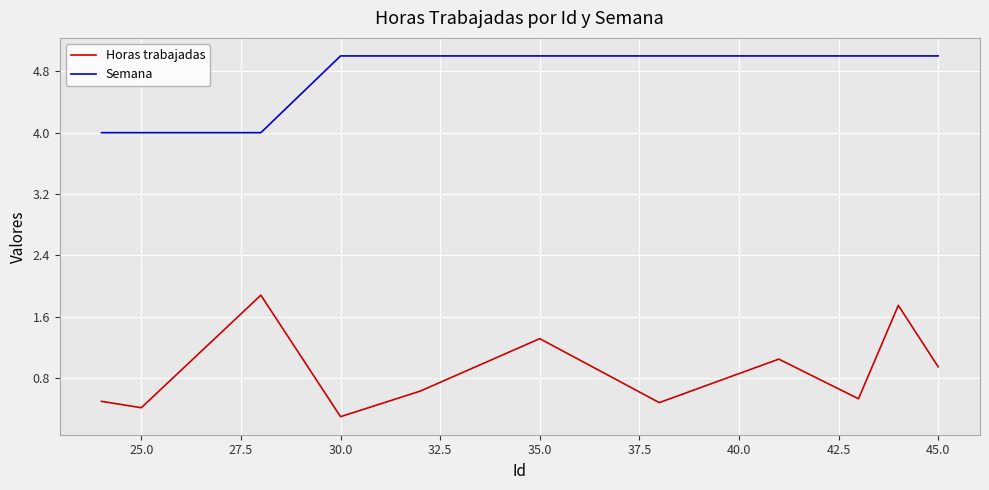

What is the difference between the maximum and minimum values in the Semana series?

1.0